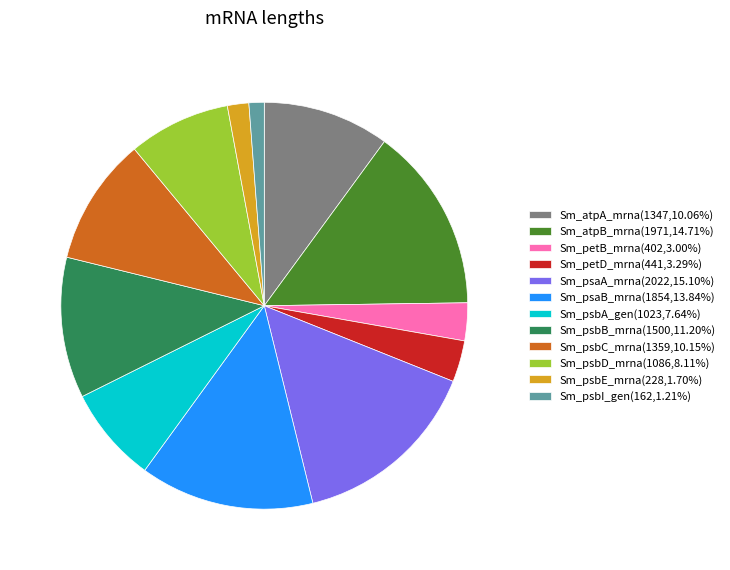

Does Sm_psbA_gen(1023,7.64%) represent more than half of the total?

No